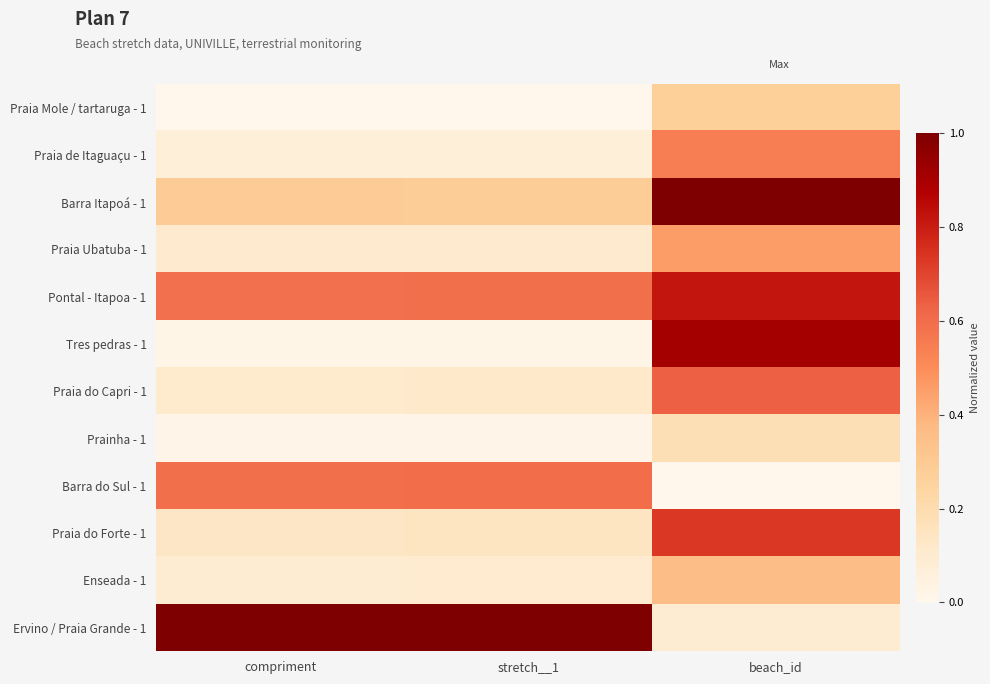

At how many categories does at least one series exceed 0?

3